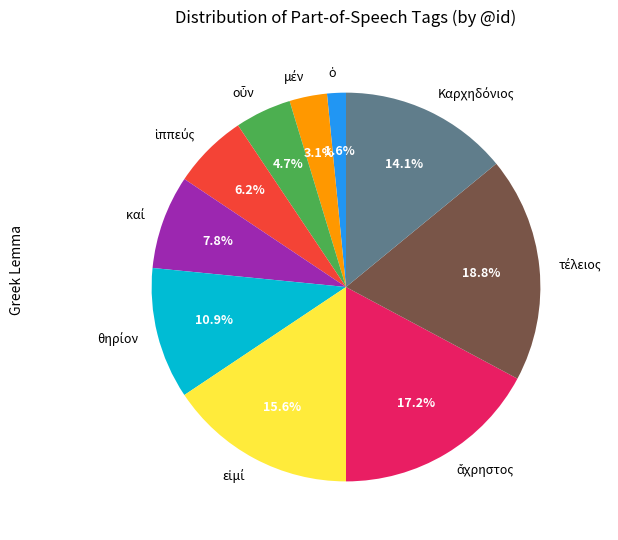

Count the number of slices in the pie.

10